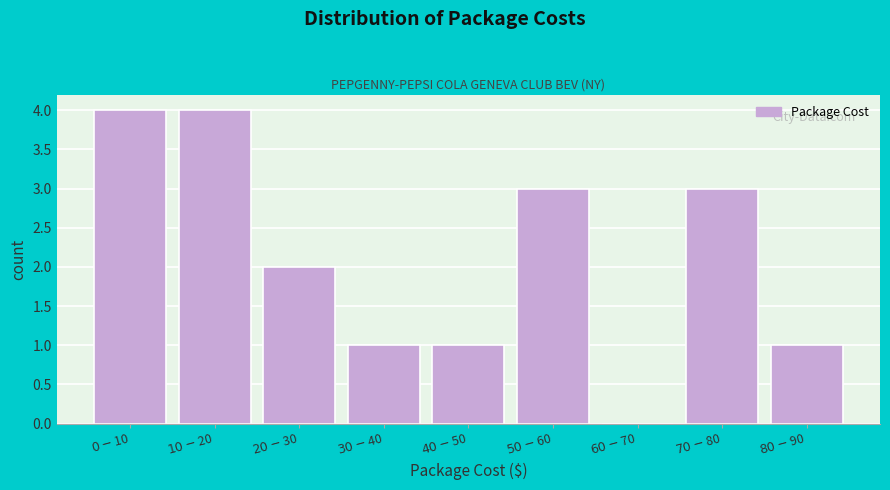

What is the maximum value shown in the chart?

4